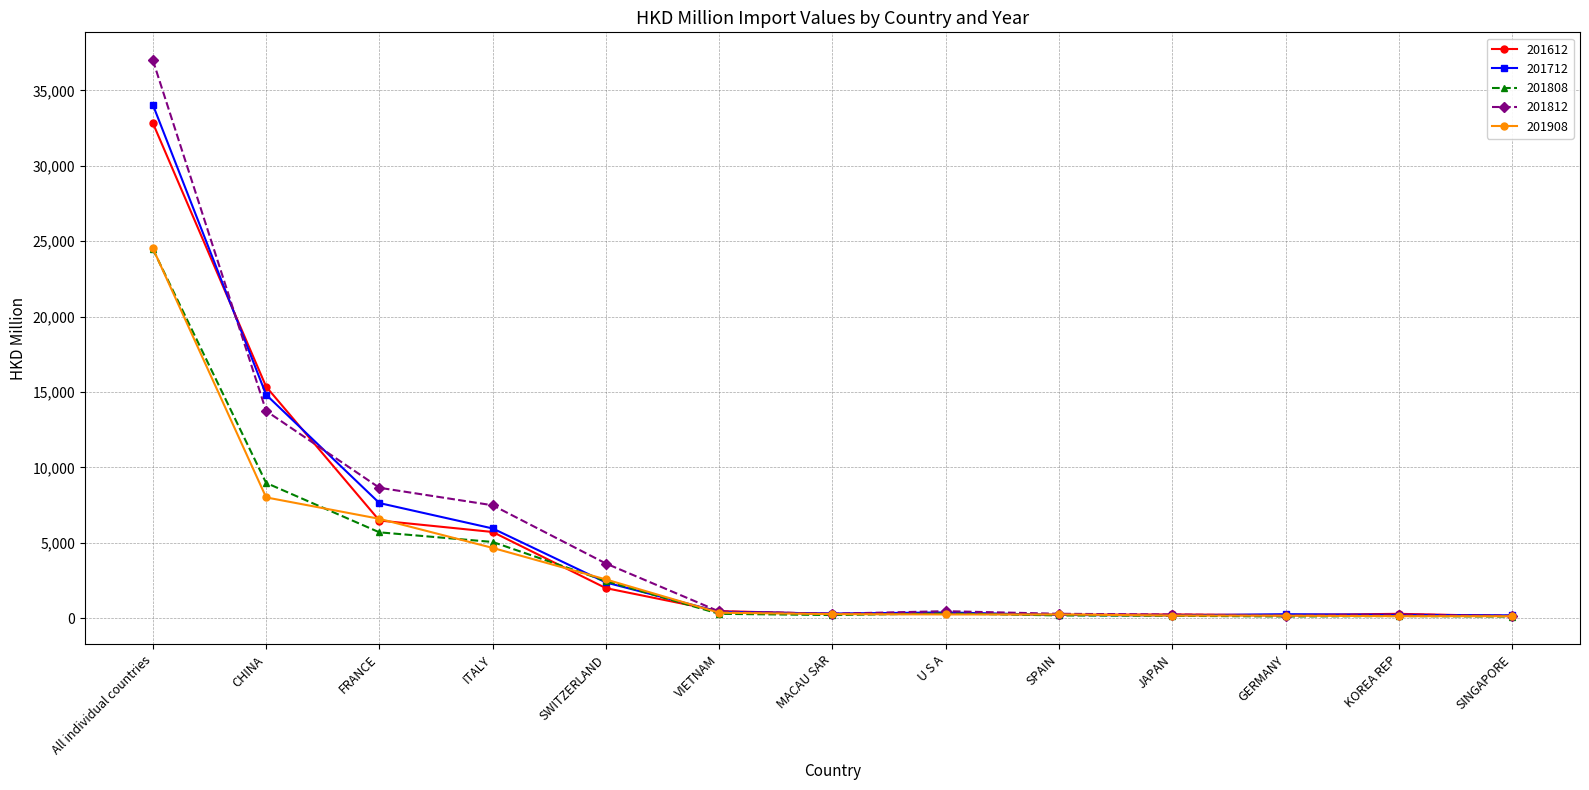

What is the label of the 6th point from the left?

VIETNAM